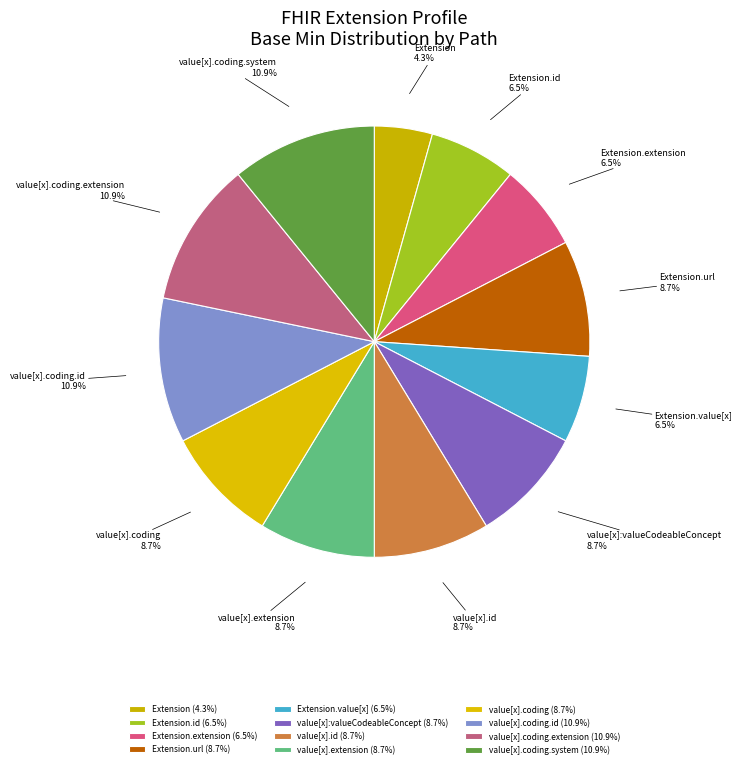

Is there a majority slice in this chart?

No